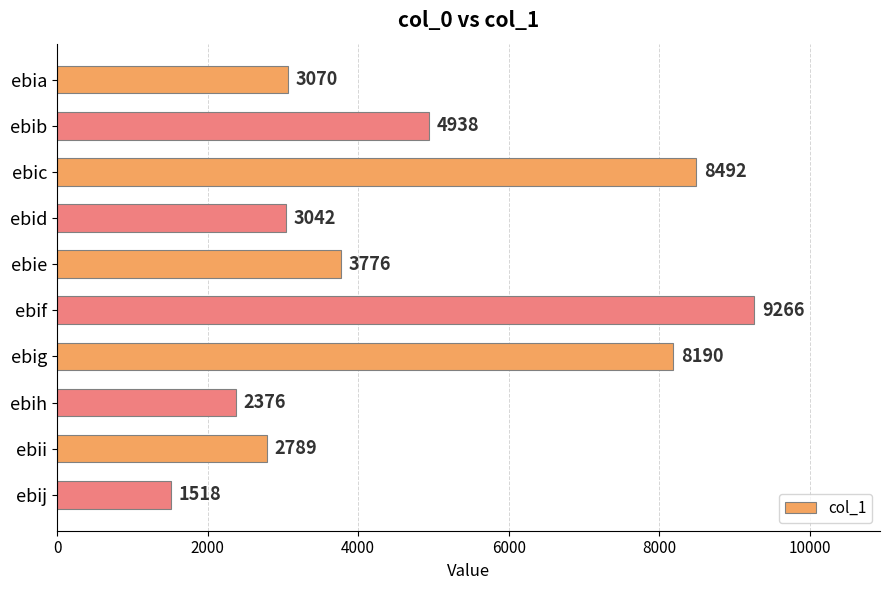

The value at ebie is 3776. True or false?

True